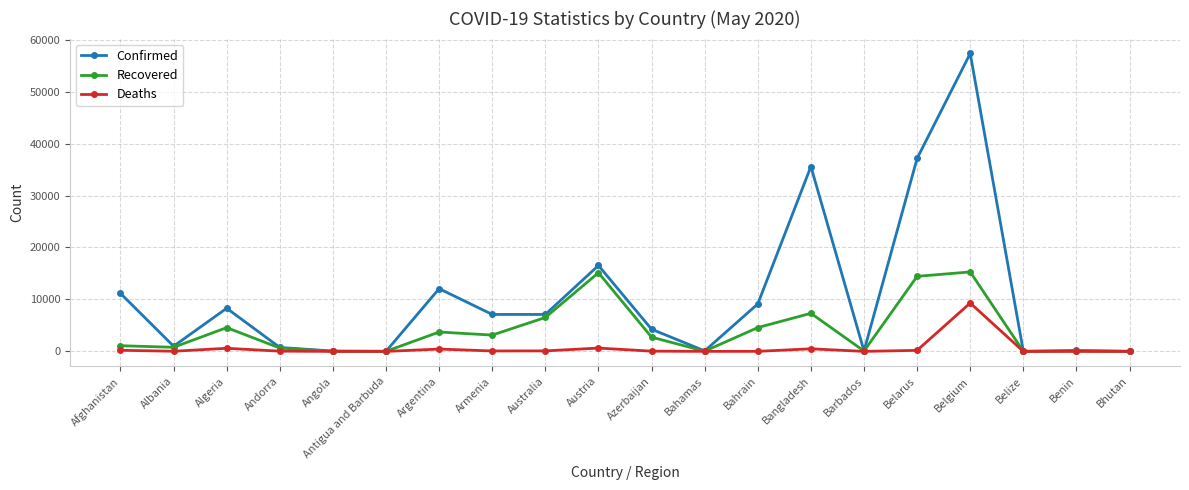

What is the total value across all series at Afghanistan?

12489